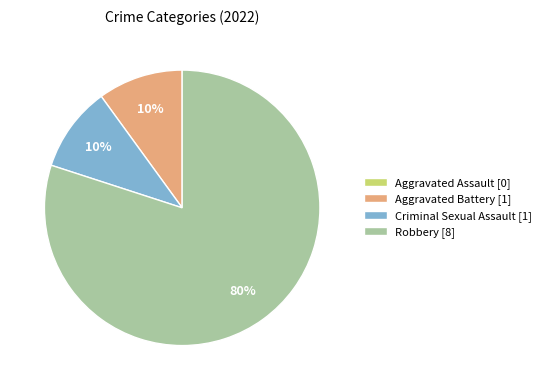

Is the sum of Robbery [8] and Aggravated Battery [1] greater than half?

Yes